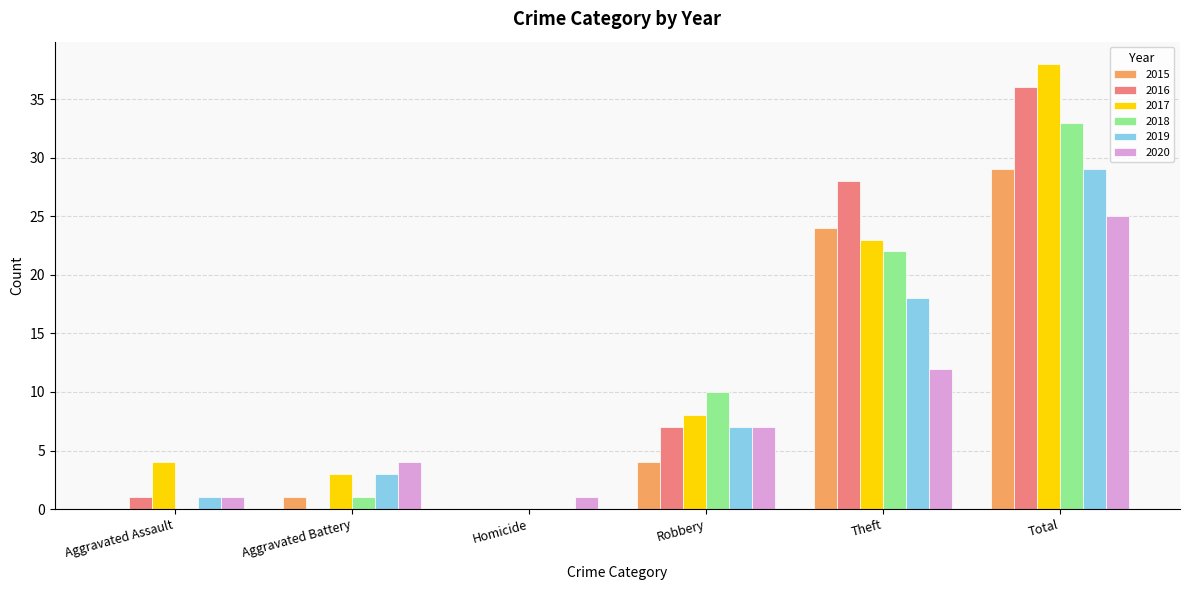

At which category is the sum across all series the highest?

Total